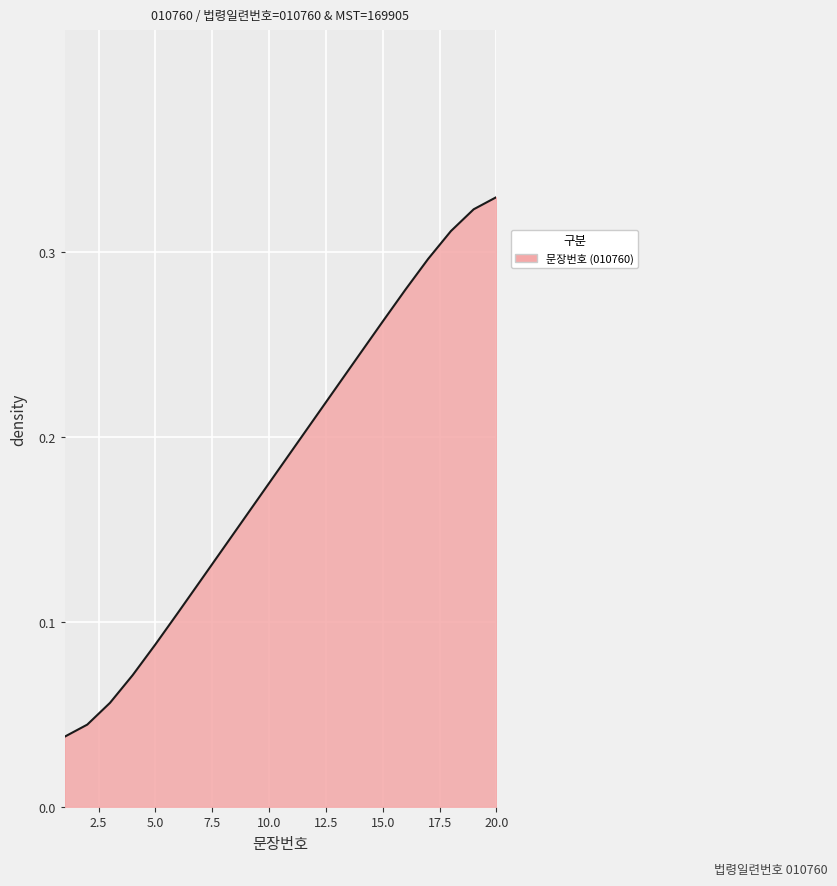

List the labels in order of value, largest first.

20, 19, 18, 17, 16, 15, 14, 13, 12, 11, 10, 9, 8, 7, 6, 5, 4, 3, 2, 1